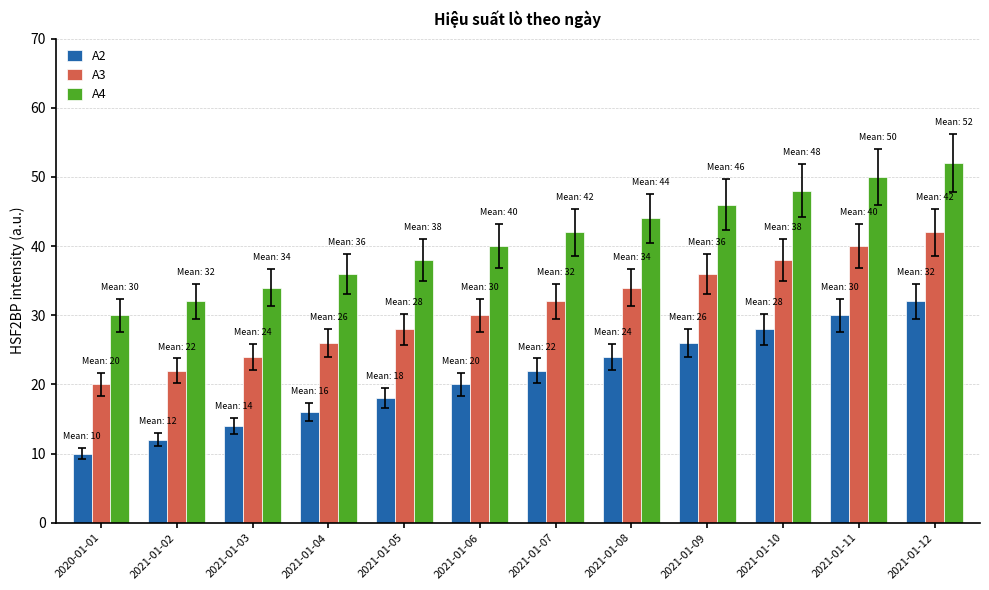

How many values in the A3 series are below 32?

6